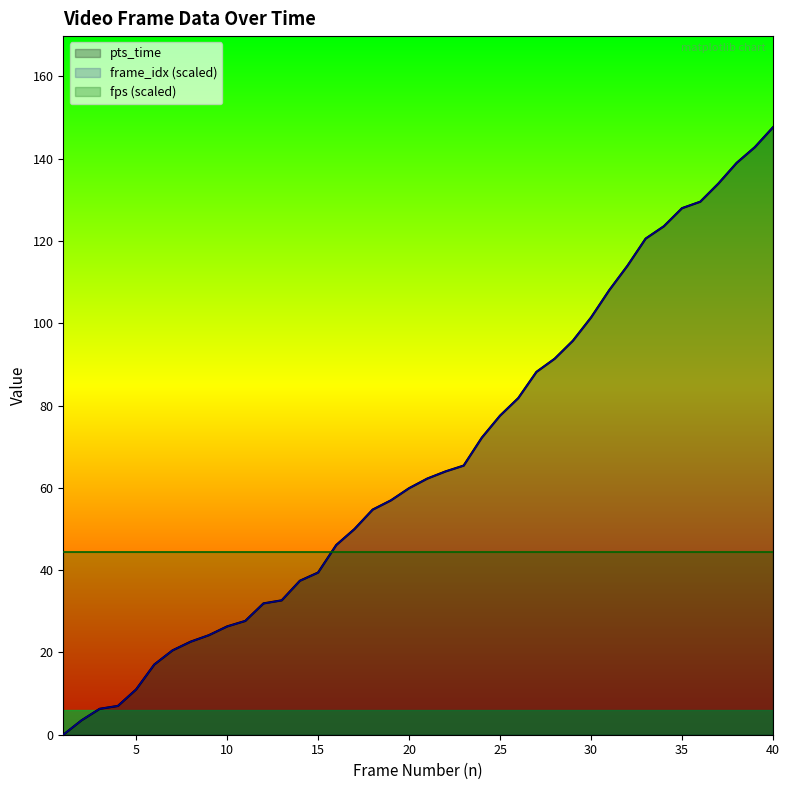

How many values in frame_idx_scaled are above zero?

39